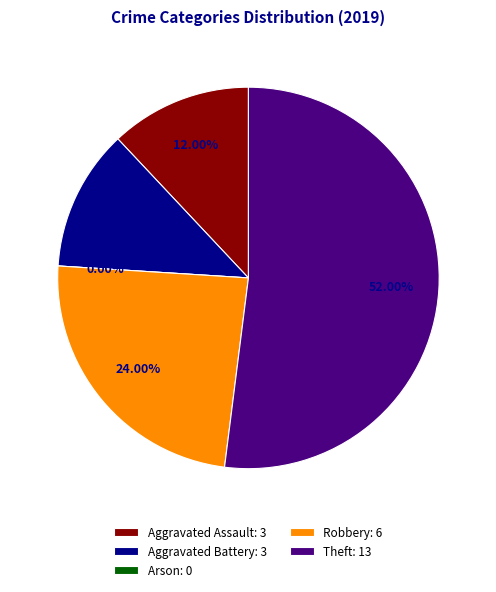

Which category accounts for the majority?

Theft